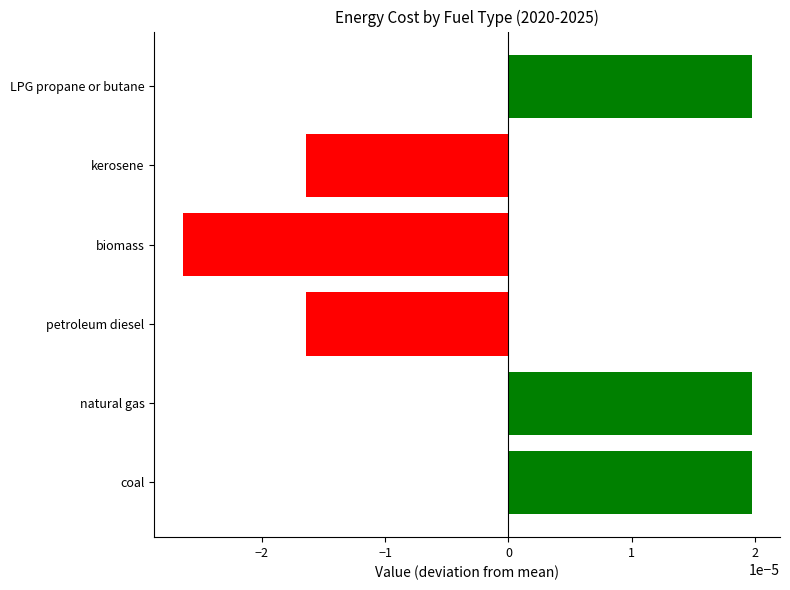

How many values are between 0 and 1?

3